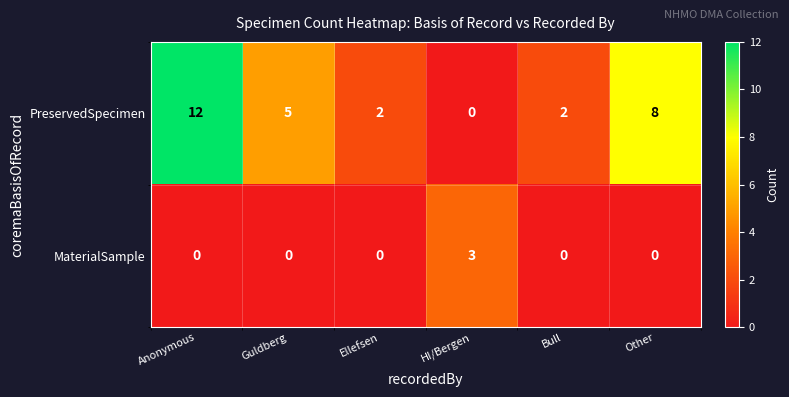

What is the sum of the PreservedSpecimen values at Guldberg and HI/Bergen?

5